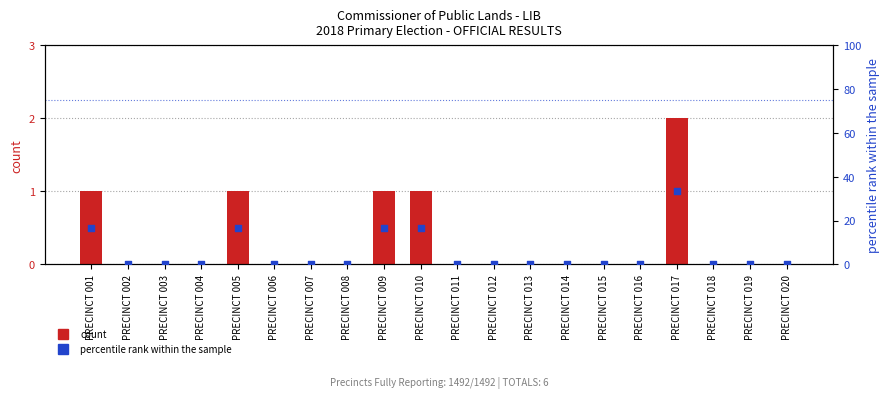

At which category is the sum across all series the highest?

PRECINCT 017